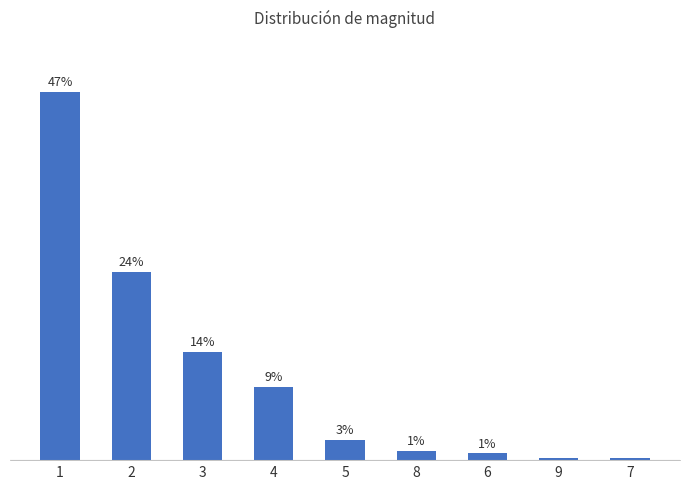

How many series are shown in this chart?

1